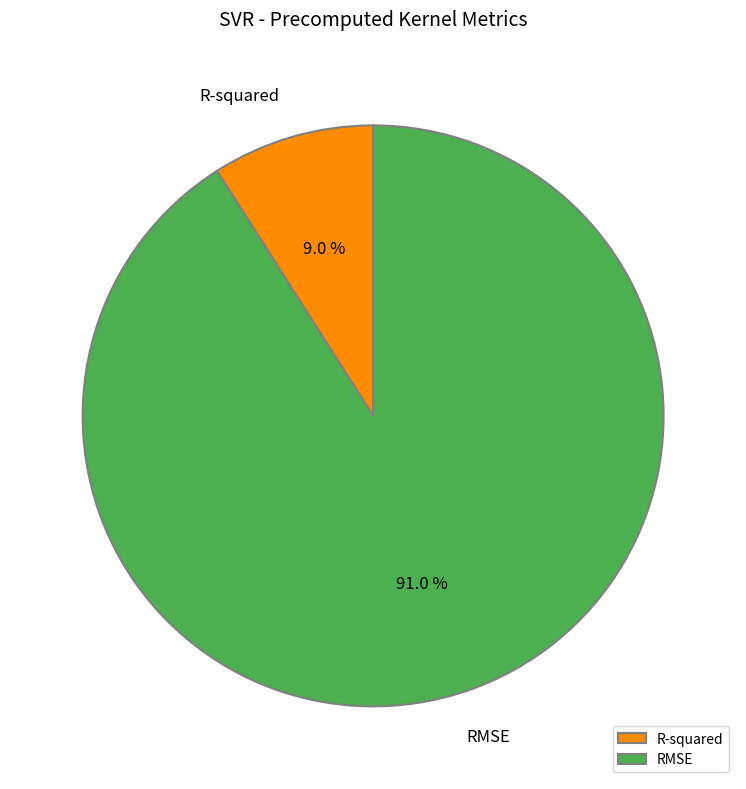

To the nearest percent, what portion does RMSE represent?

91%